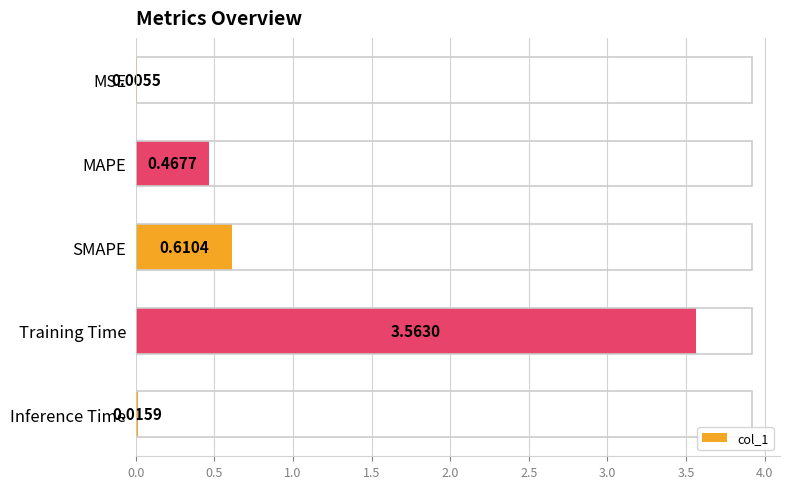

At which category does the chart reach its peak across all series?

Training Time